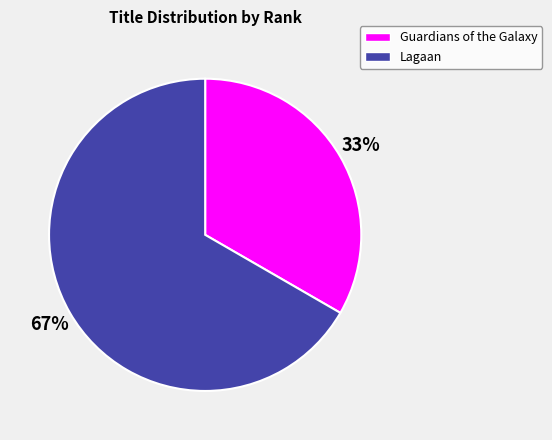

Rank the categories by value from lowest to highest.

Guardians of the Galaxy, Lagaan